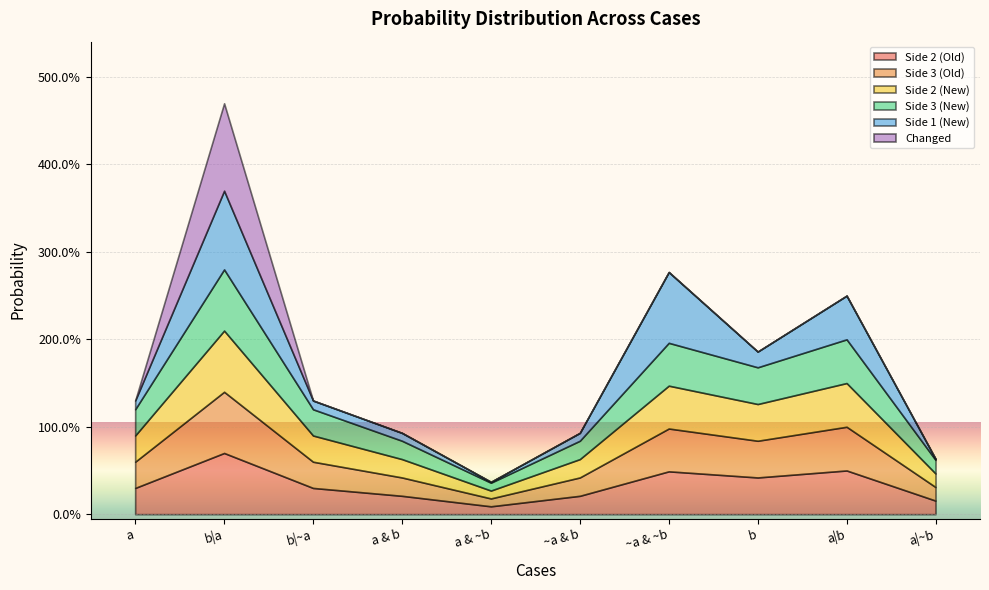

Count the number of data series in this chart.

6